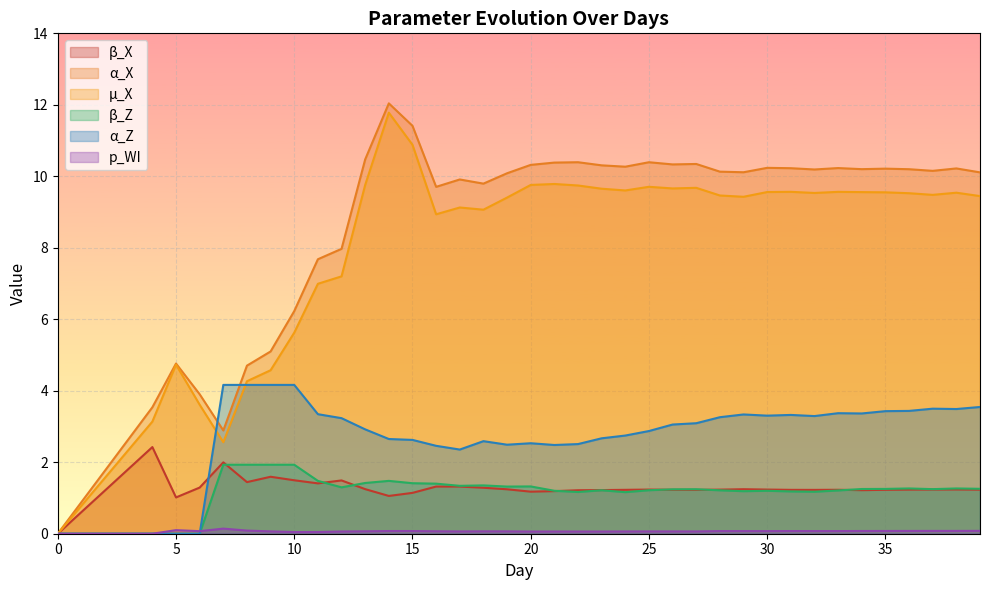

How many lines are shown in the chart?

6